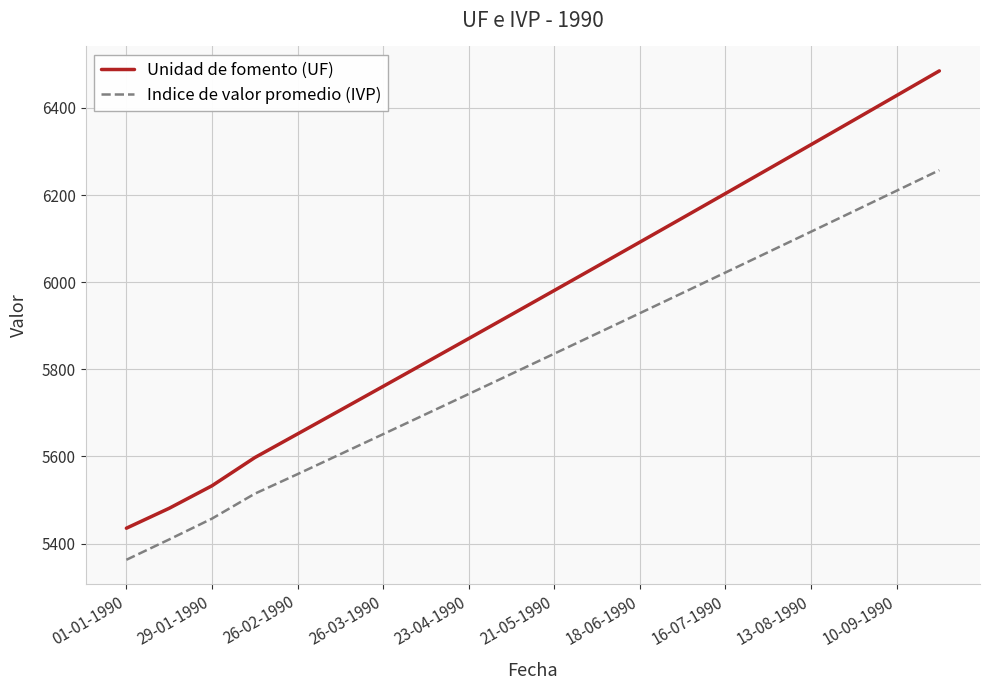

List the series in order of their overall mean, highest first.

Unidad de fomento (UF), Indice de valor promedio (IVP)